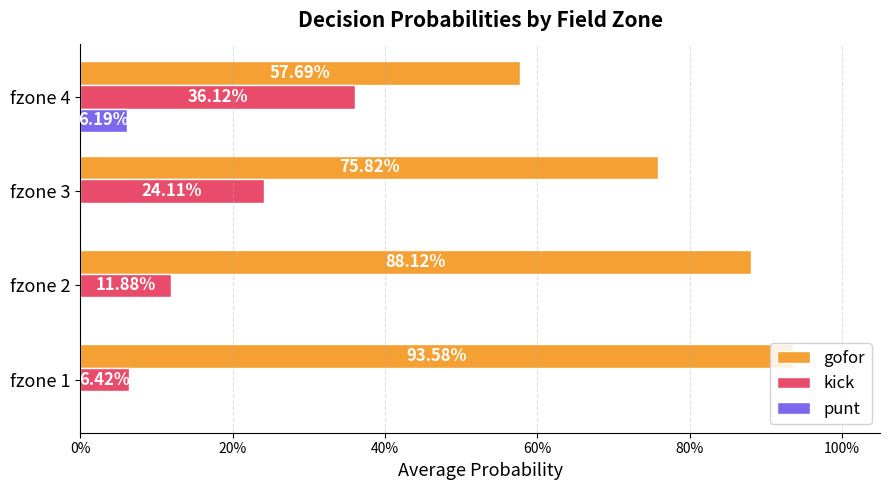

What are all the series names shown in the legend?

gofor, kick, punt